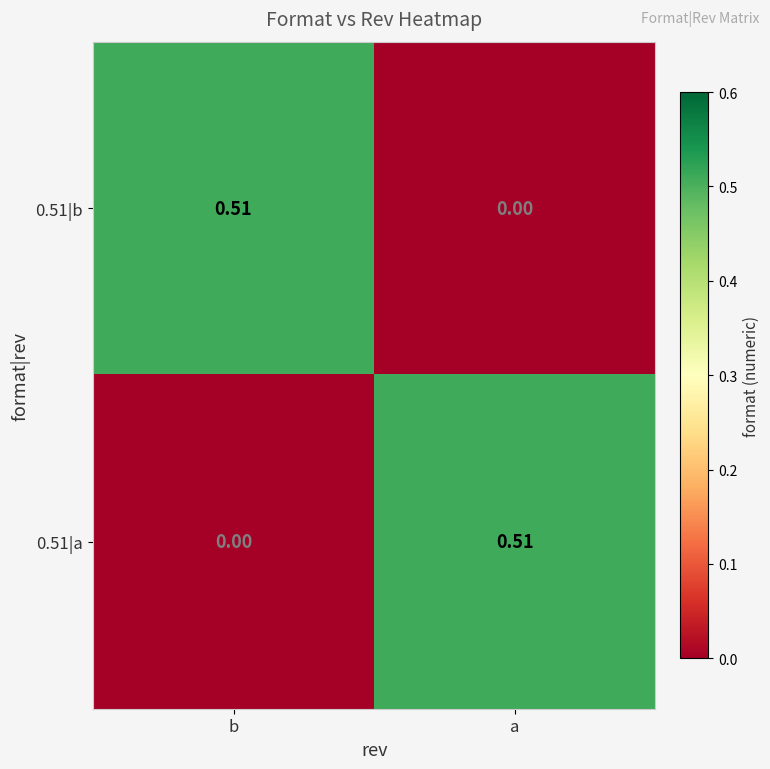

At which label is 0.51|b closest to 0?

a